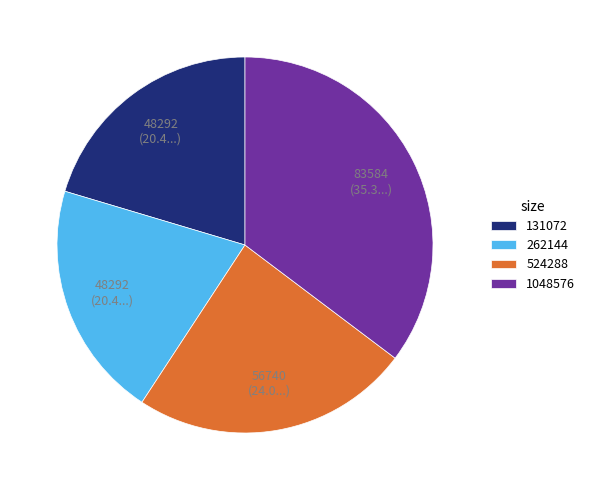

Do 524288 and 262144 together represent more than half of the pie?

No